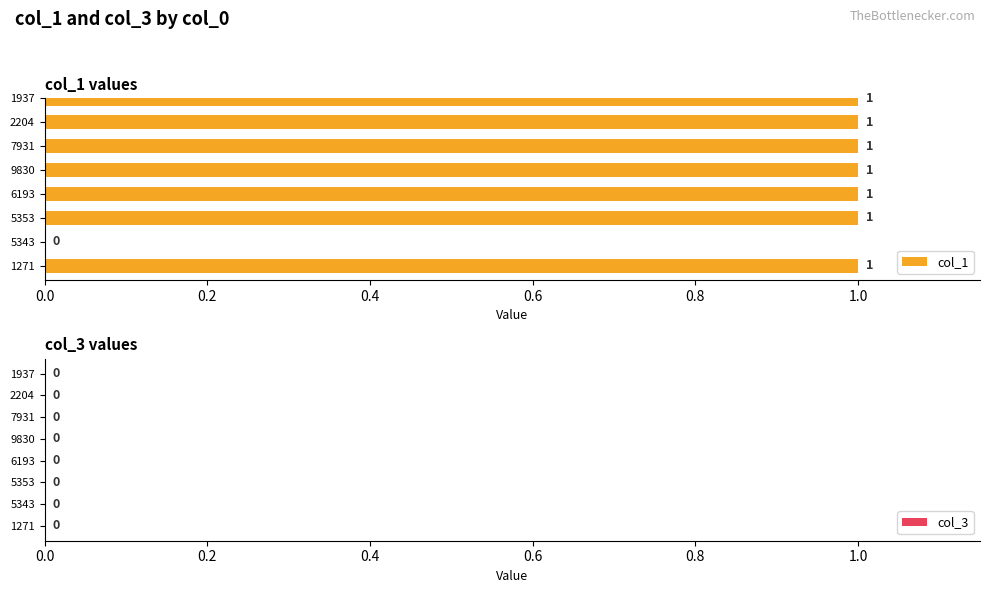

Reading bottom to top, what are all the values shown in this chart?

1271=1	5343=0	5353=1	6193=1	9830=1	7931=1	2204=1	1937=1